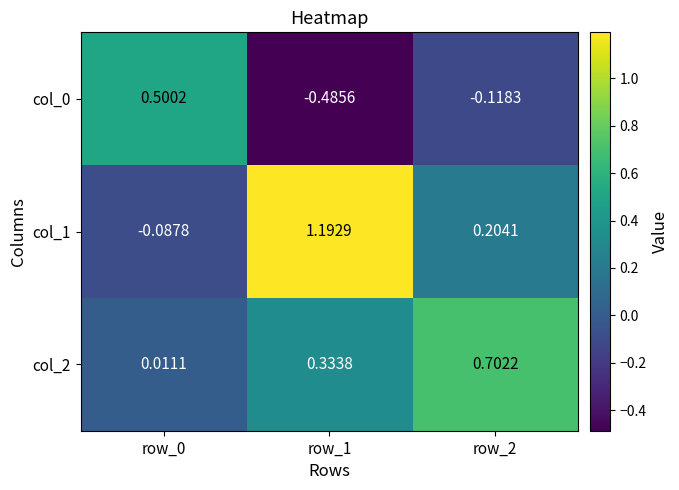

Is the value of col_1 at row_0 greater than the value of col_2 at row_1?

No